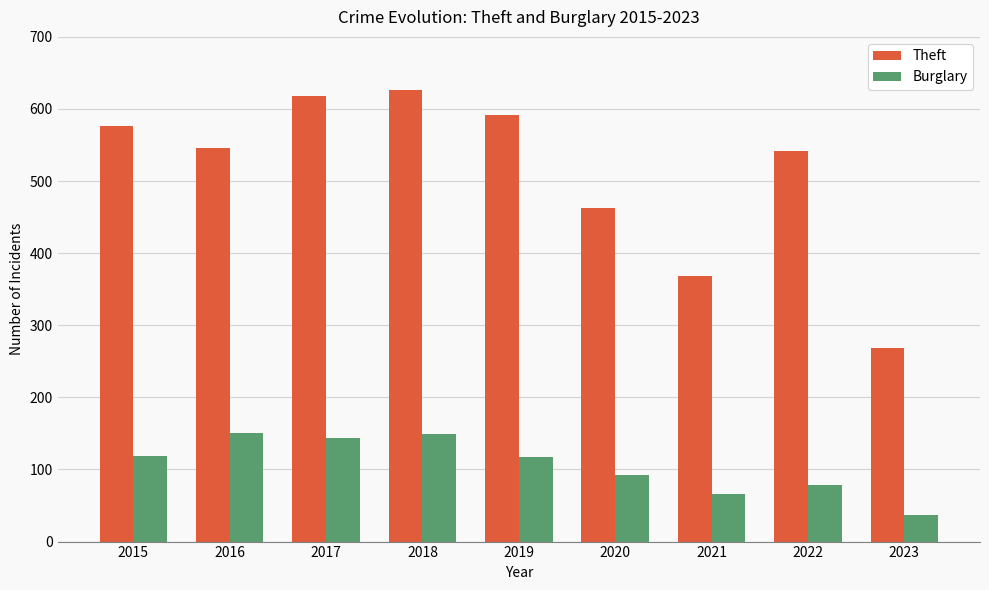

The Theft series shows 546 at 2016. True or false?

True